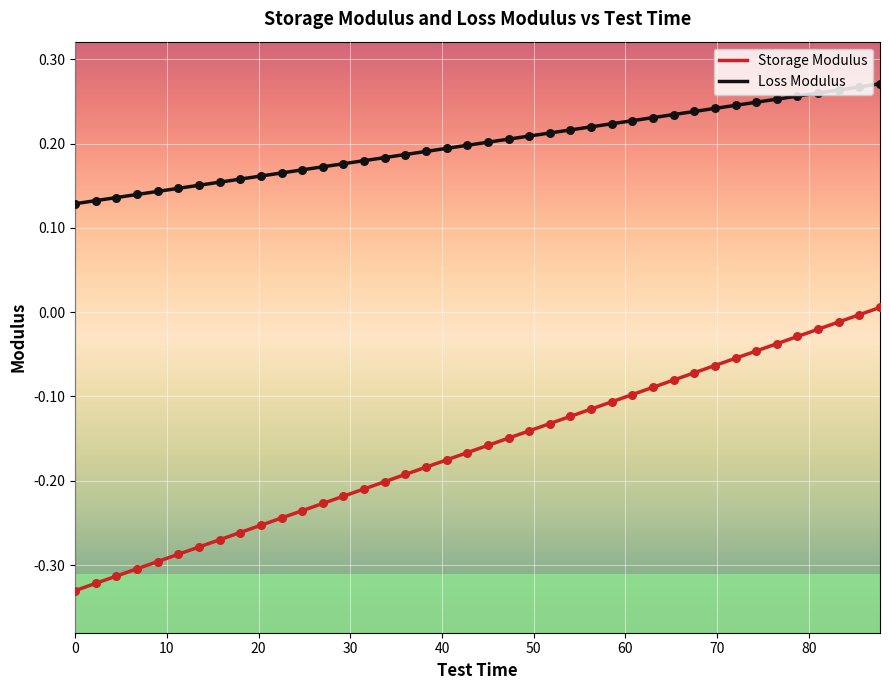

Which series has the largest total across all categories?

Loss Modulus